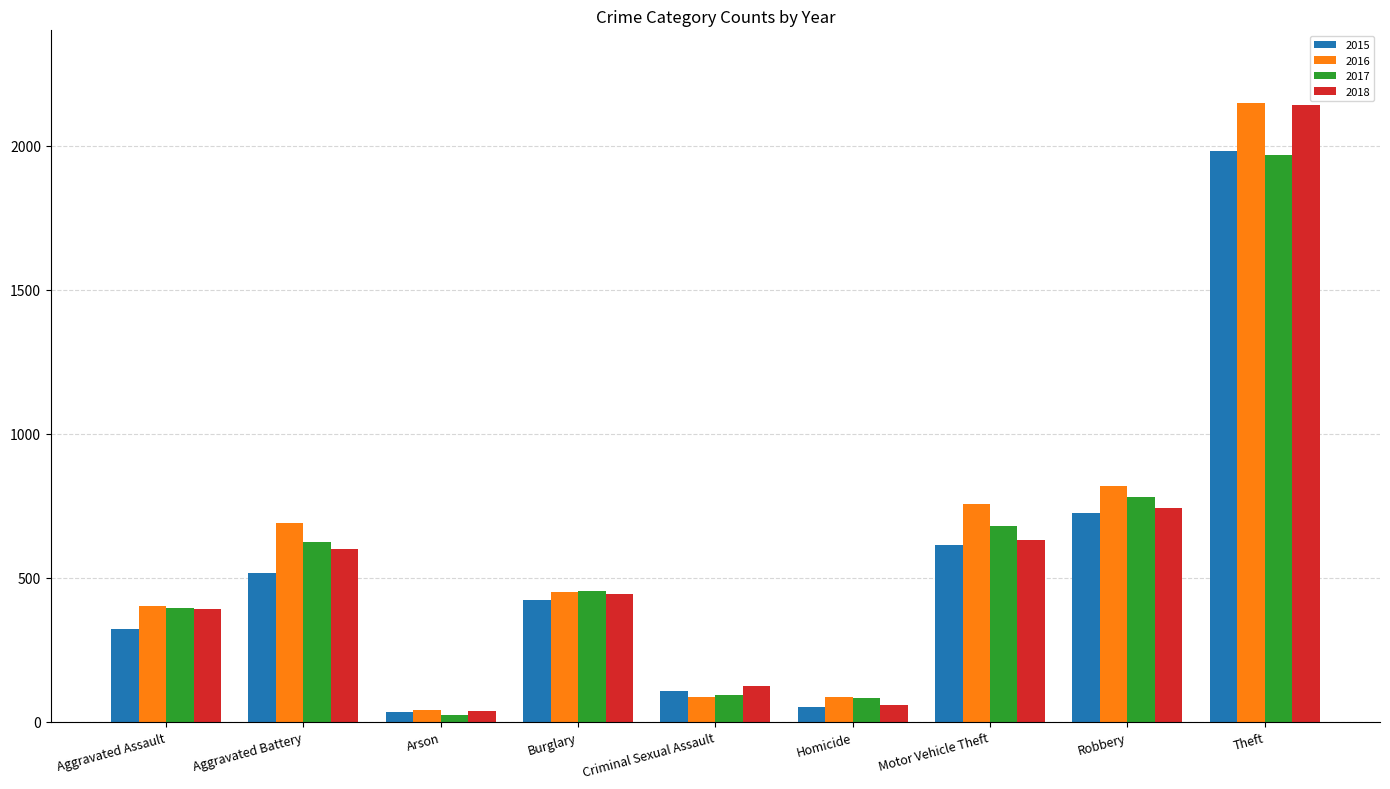

Which series has the largest range (max minus min)?

2016